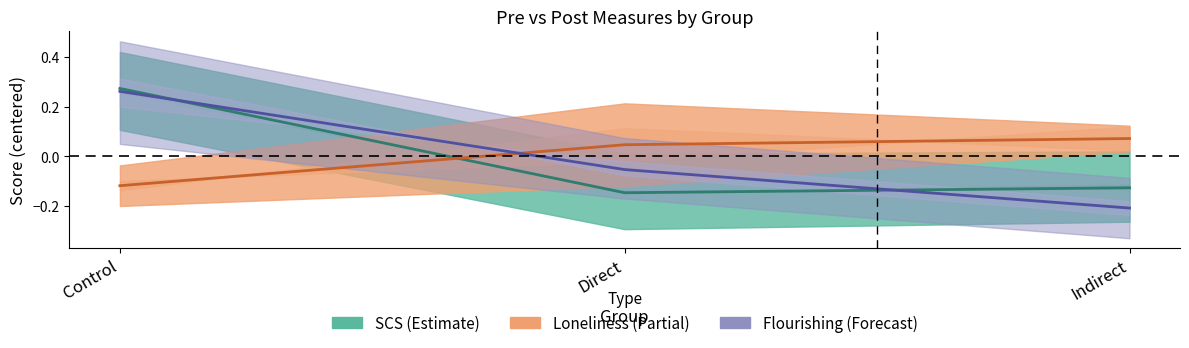

Reading right to left, extract all data points from this chart.

SCS (Estimate): -0.1	-0.1	0.3
Loneliness (Partial): 0.1	0.0	-0.1
Flourishing (Forecast): -0.2	-0.1	0.3